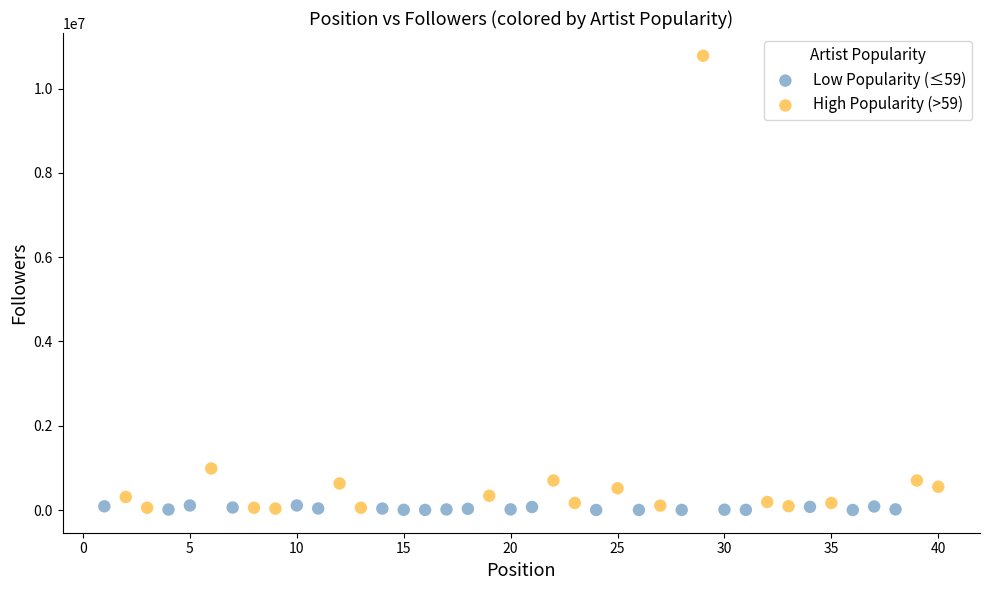

Which series reaches the maximum Y coordinate?

High Popularity (>59)